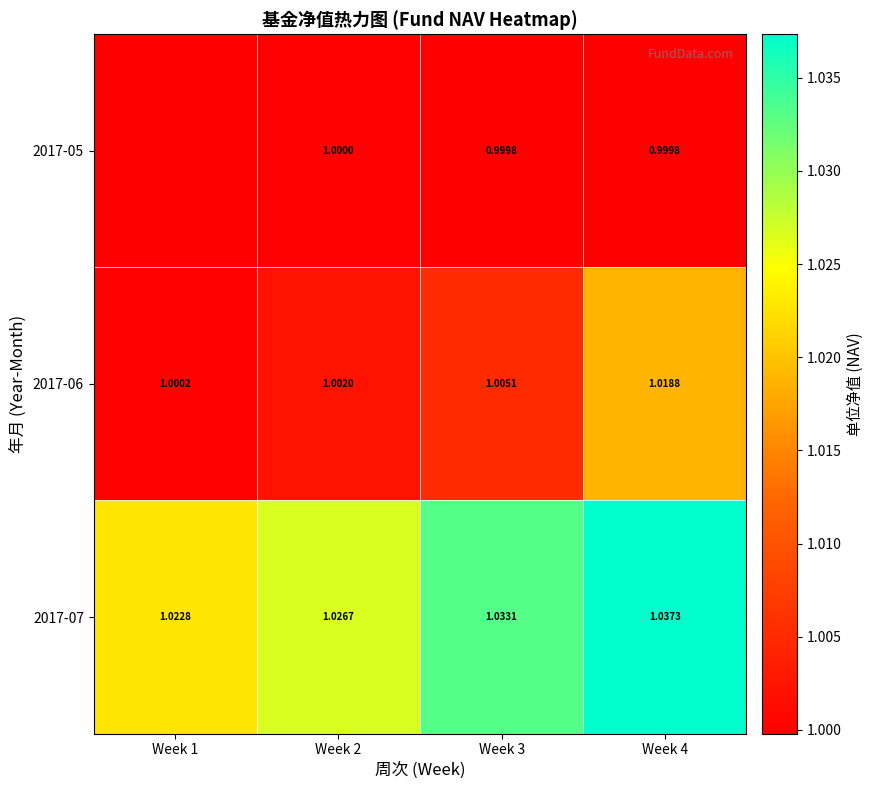

Rank the series by their maximum value, from highest to lowest.

2017-07, 2017-06, 2017-05